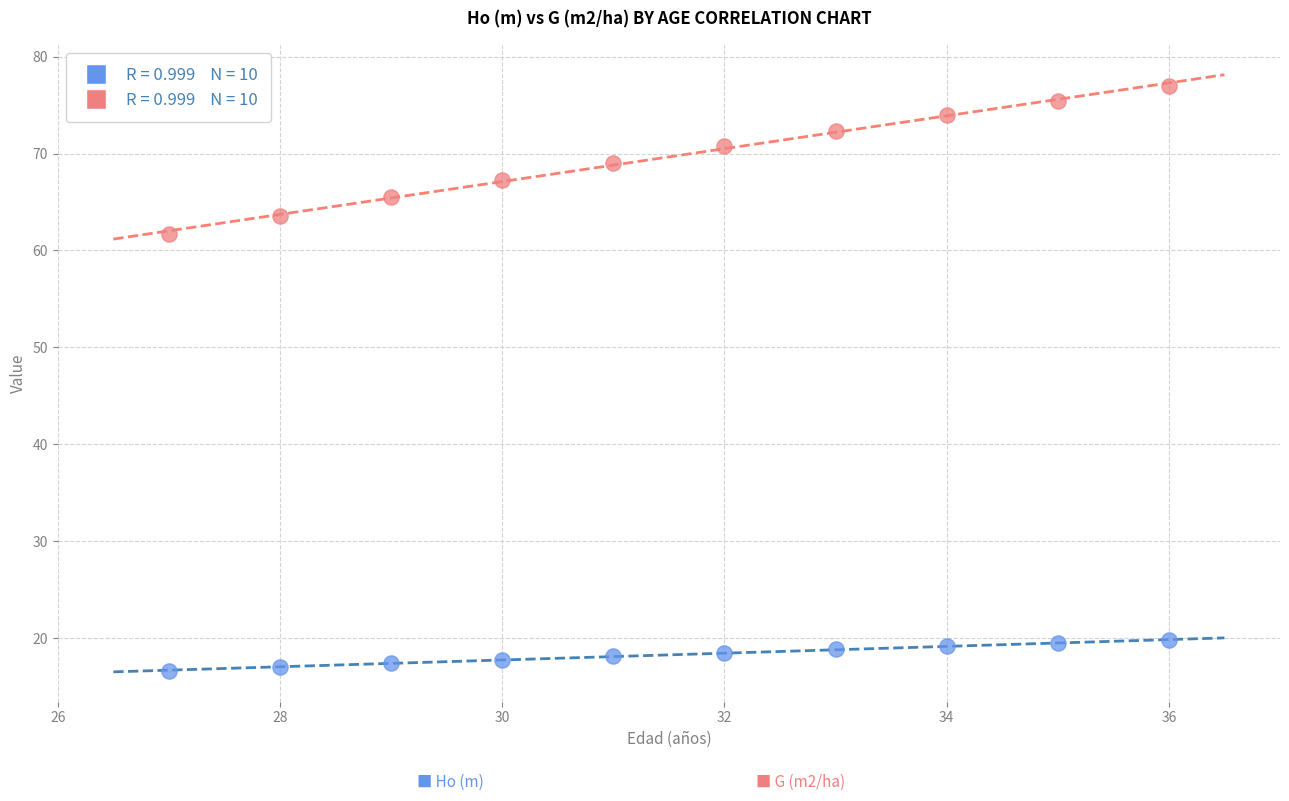

Across all data points, what is the range of X values (max minus min)?

9.0